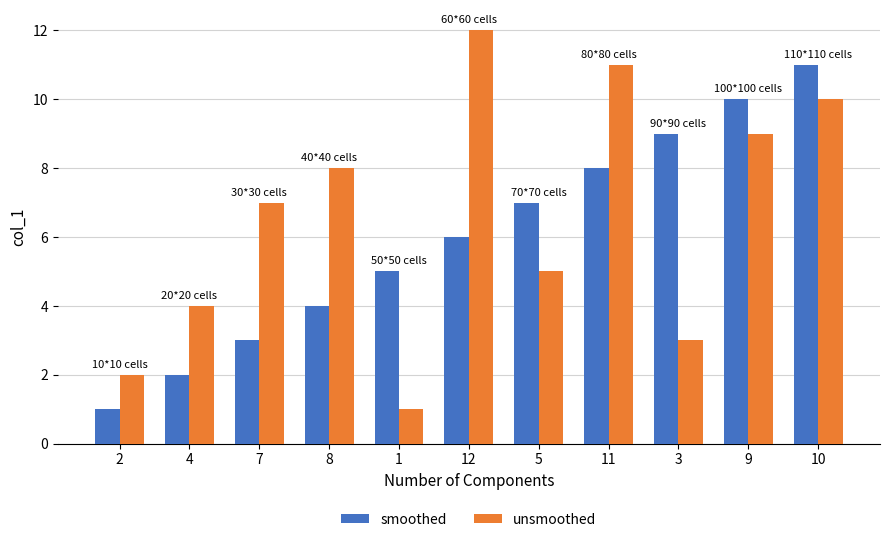

What is the average value of the smoothed series?

6